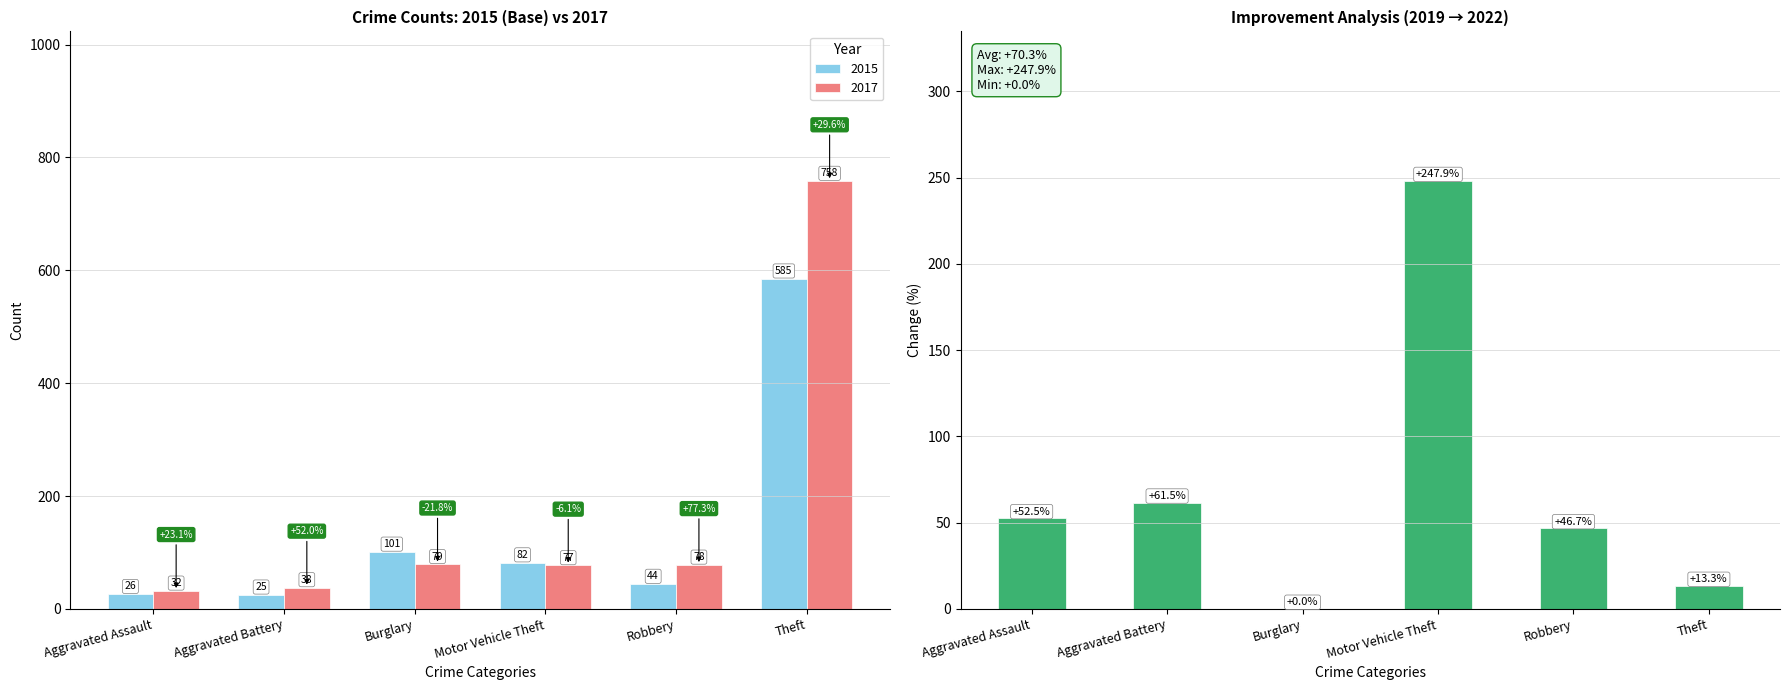

How many values exceed 52?

3